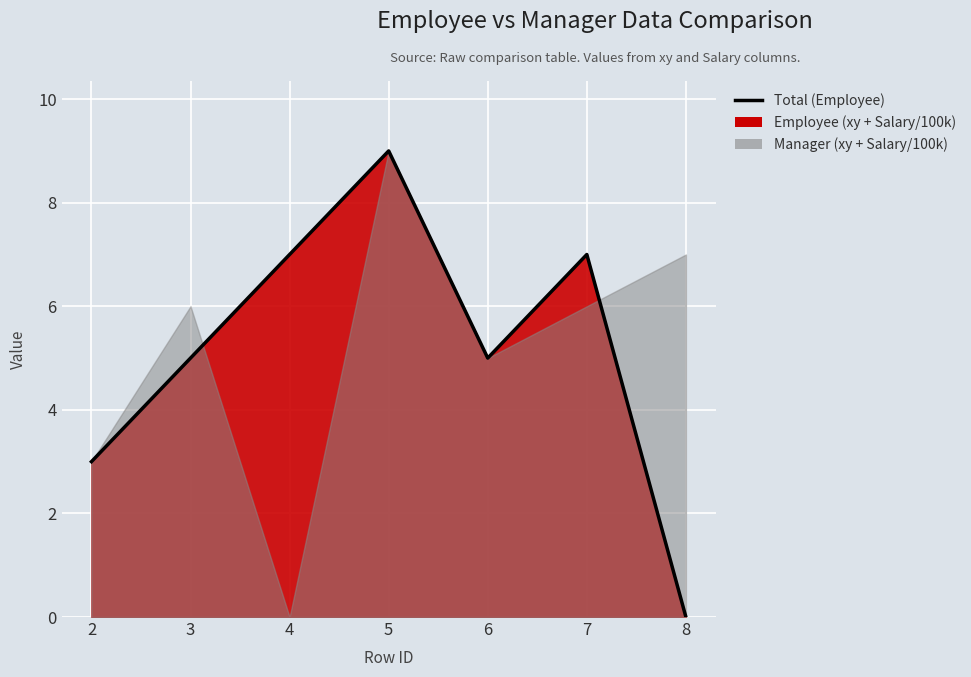

List the labels in order of value, smallest first.

8, 2, 3, 6, 4, 7, 5